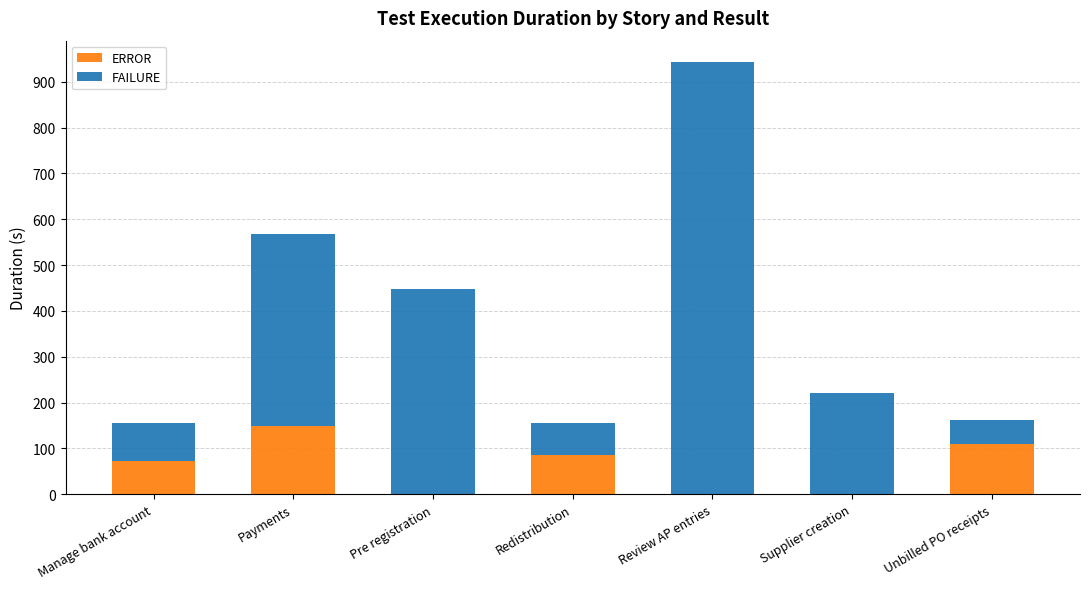

What are all the series names shown in the legend?

ERROR, FAILURE